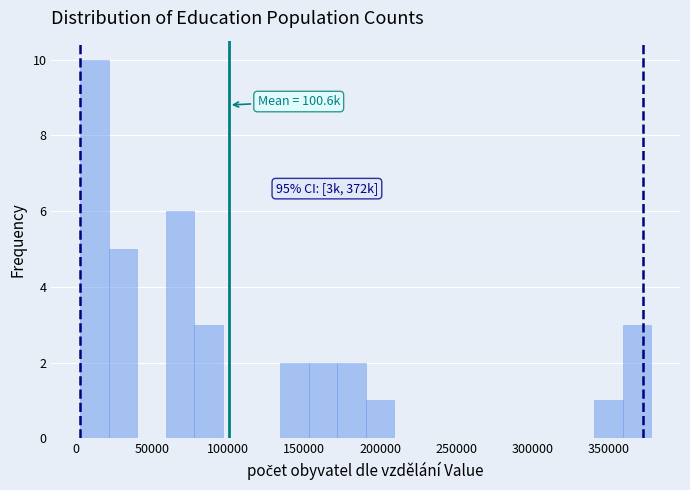

Read against the x-axis, roughly where is the centre of the tallest bar?

10000